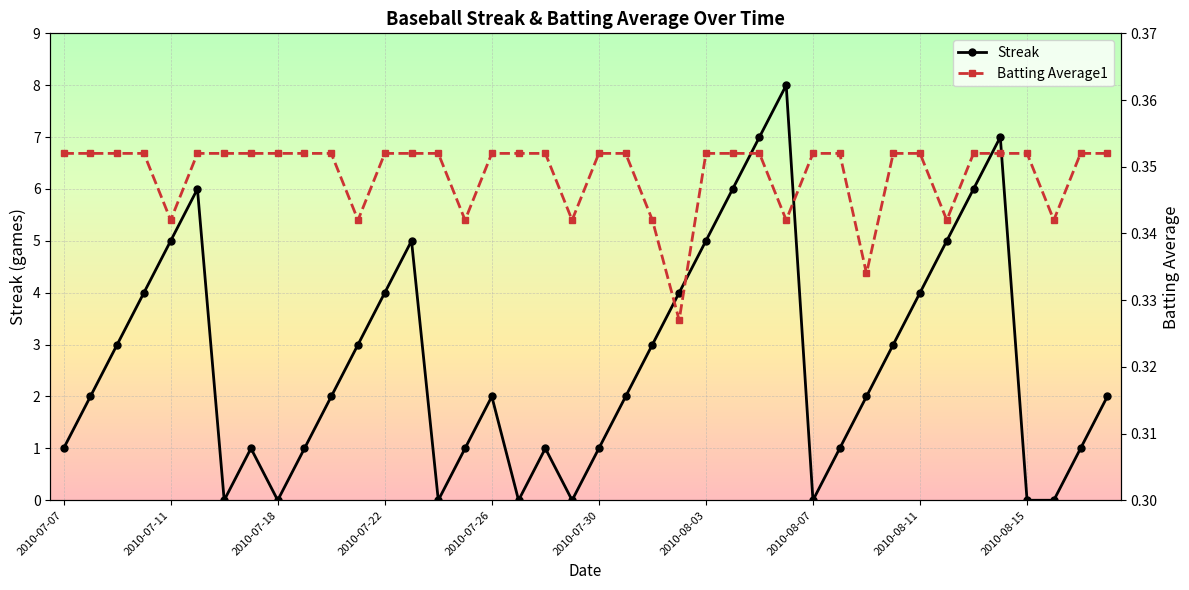

Count the Streak values in the range 1 to 5.

26